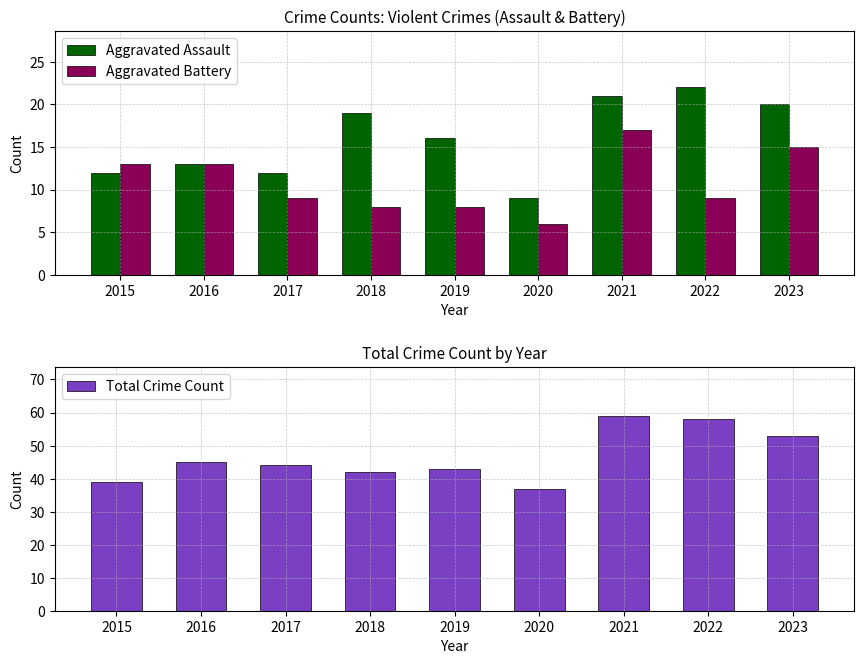

At which category does the chart reach its minimum across all series?

2020